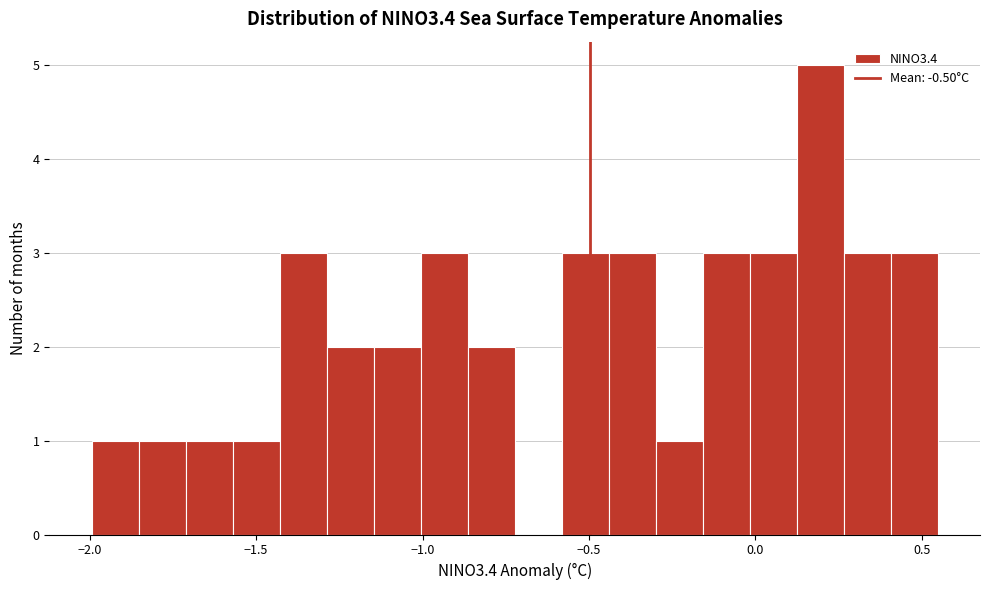

Around what value on the x-axis is the tallest bar? Give the approximate position of its centre, as read against the axis.

0.20